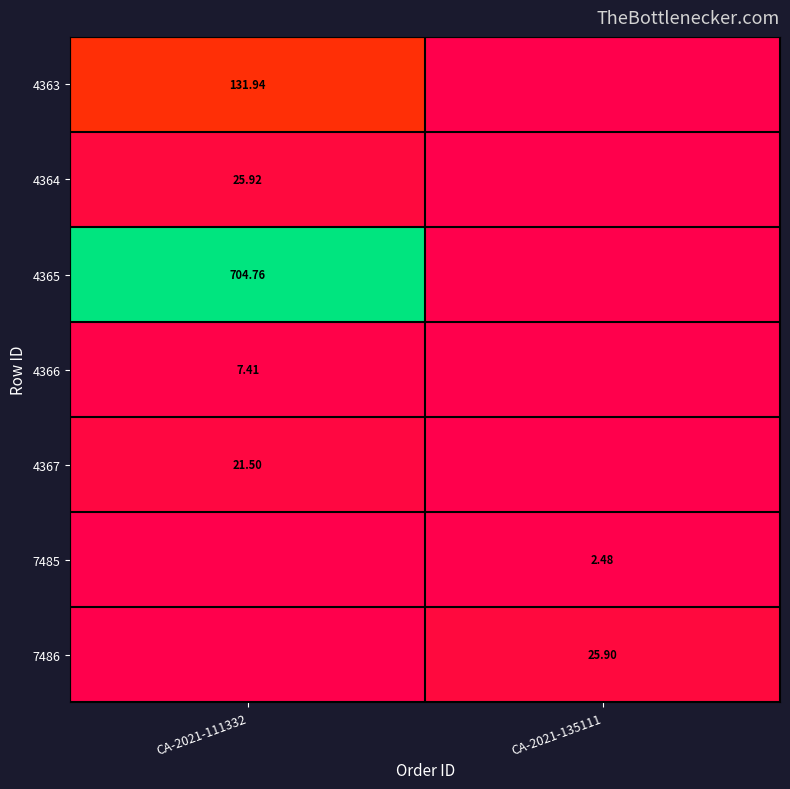

What is the sum of the 7485 values at CA-2021-135111 and CA-2021-111332?

2.5